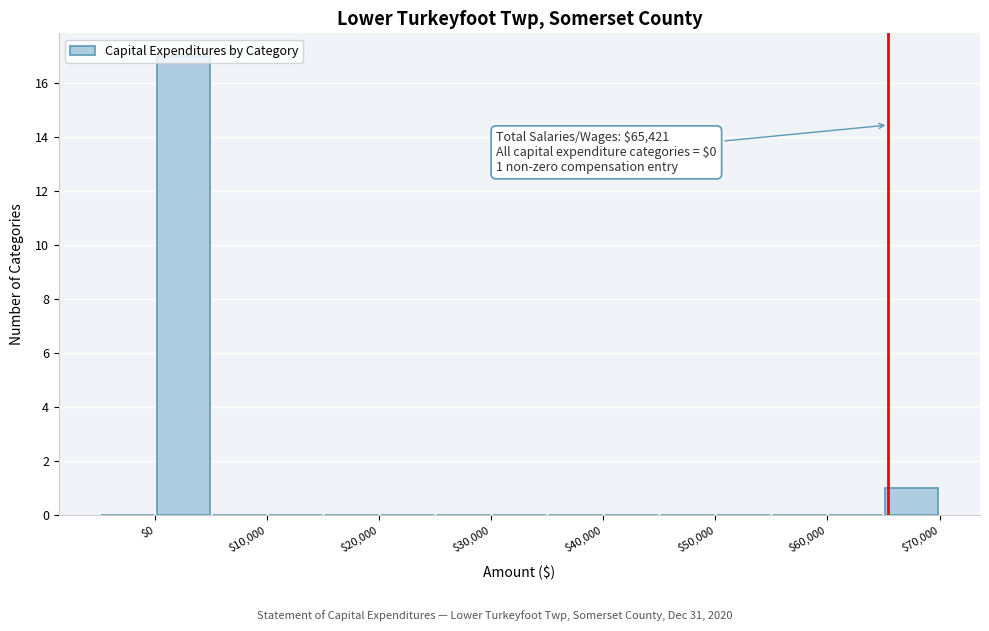

Which range on the x-axis has the tallest bar?

0 to 5000